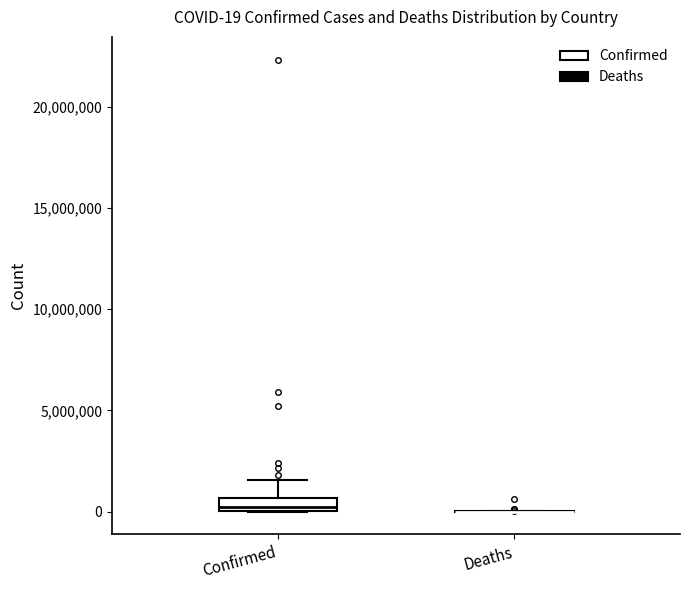

Comparing the boxes themselves (not the whiskers), which one is the tallest?

Confirmed